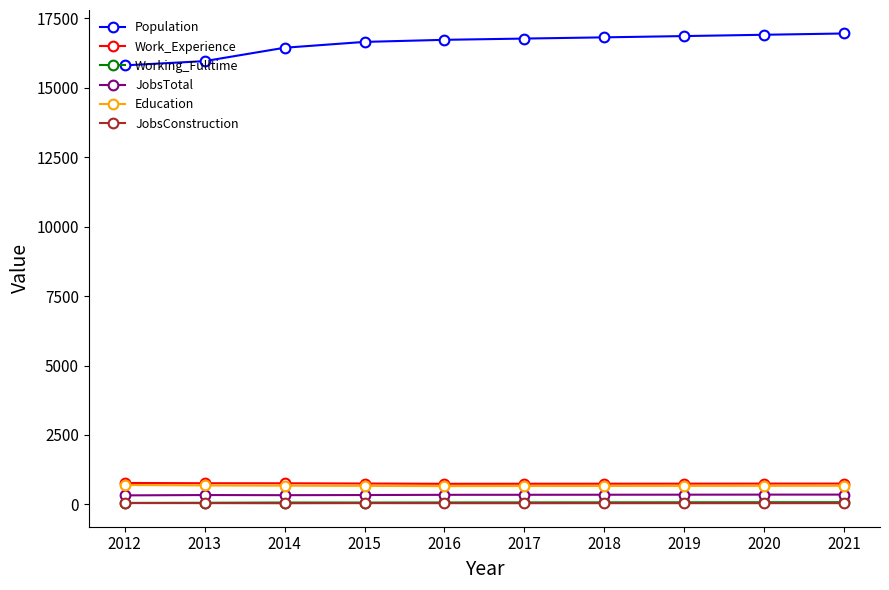

What is the greatest value displayed?

16952